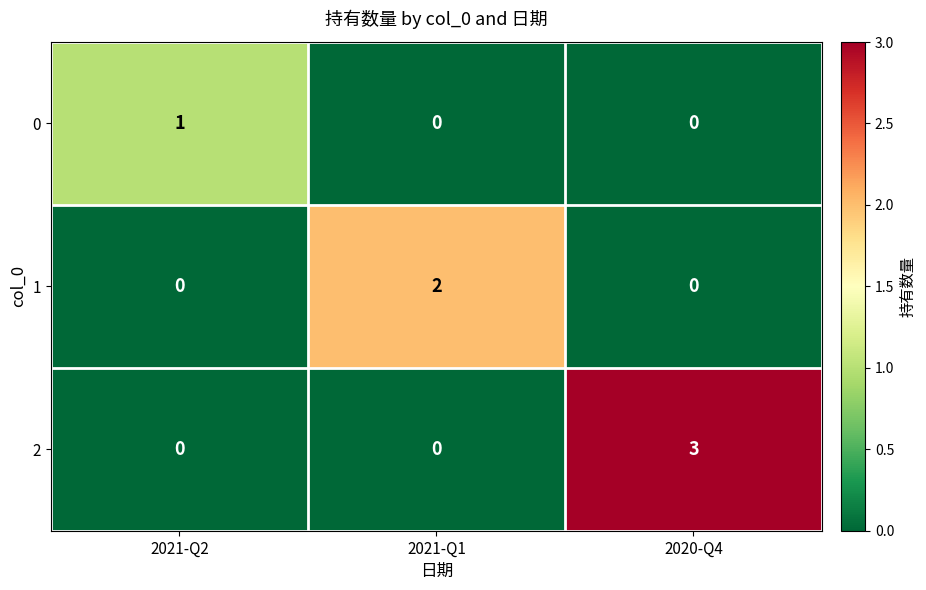

What is the difference between the highest and lowest values at 2020-Q4?

3